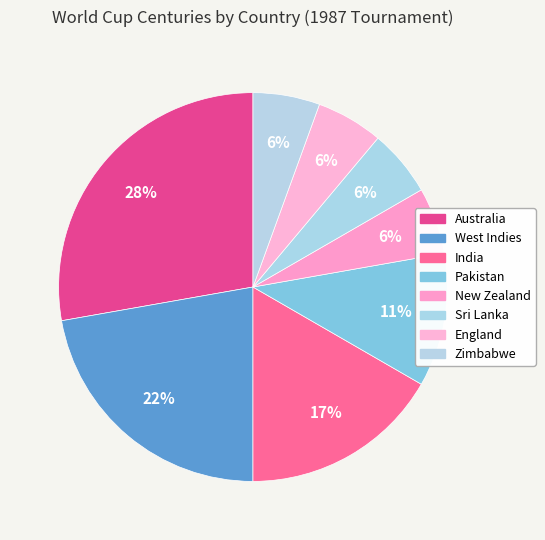

The Sri Lanka slice represents 6% of the pie. True or false?

True